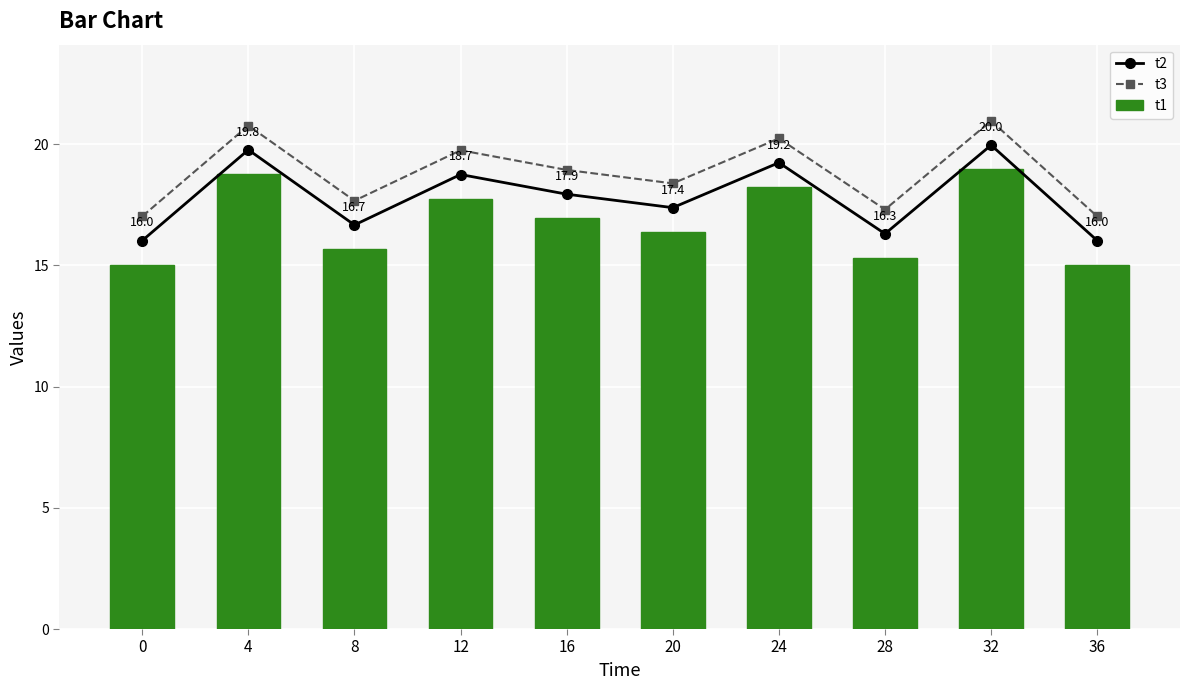

Which series changed the most between 4 and 36?

t2